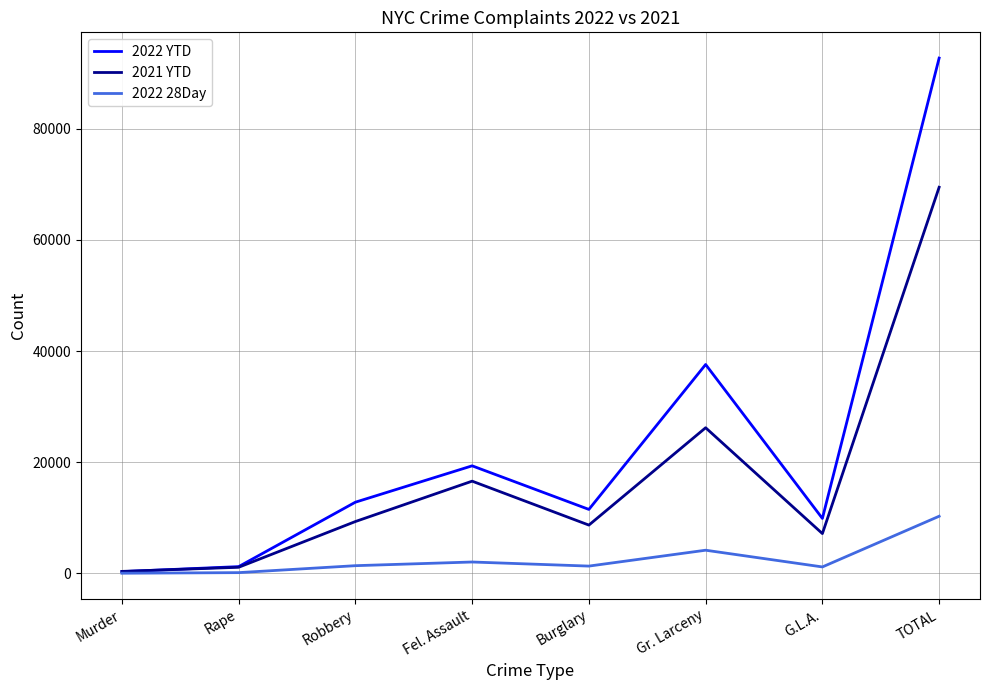

The 2021 YTD series shows 16598 at Fel. Assault. True or false?

True